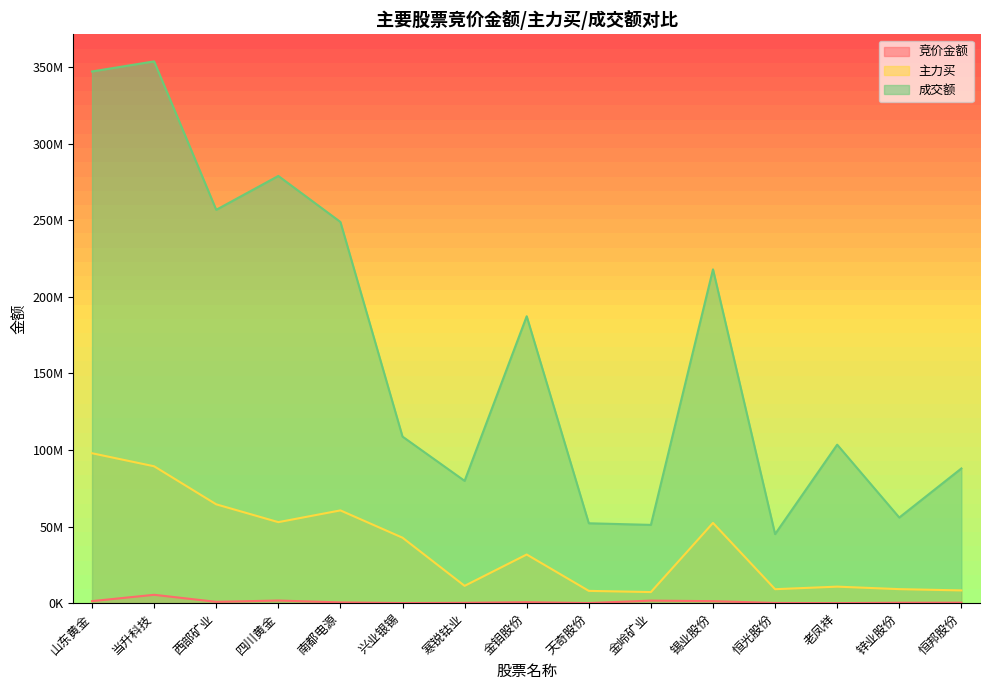

What is the minimum value for 主力买?

7245640